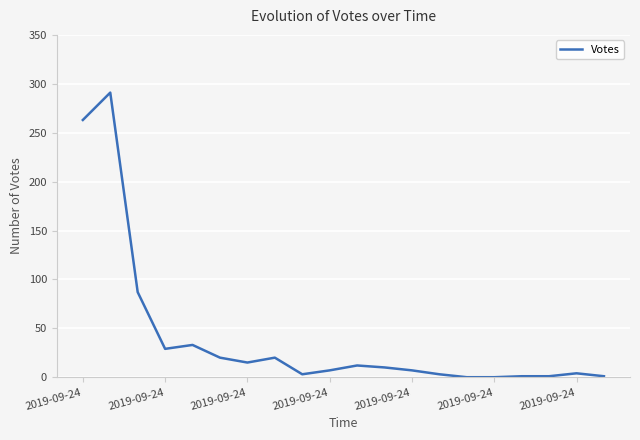

What is the difference between the maximum and minimum values?

291